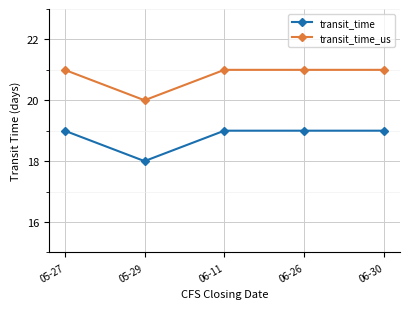

True or false: transit_time and transit_time_us cross at least once.

False